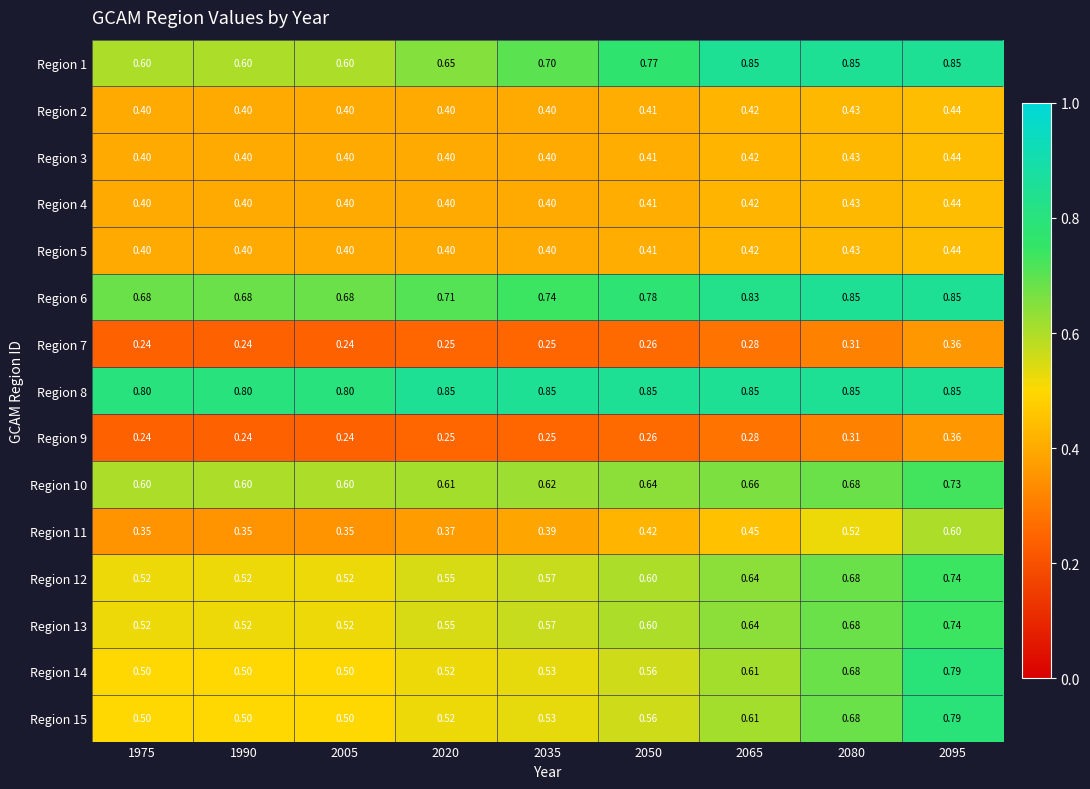

Is the value of Region 15 at 1990 greater than the value of Region 9 at 2035?

Yes